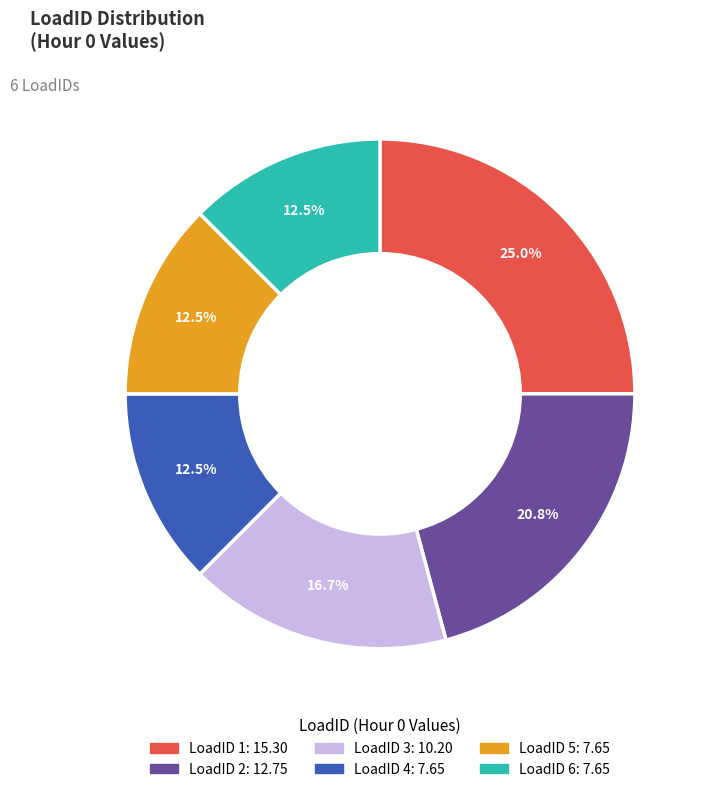

Is there a majority slice in this chart?

No